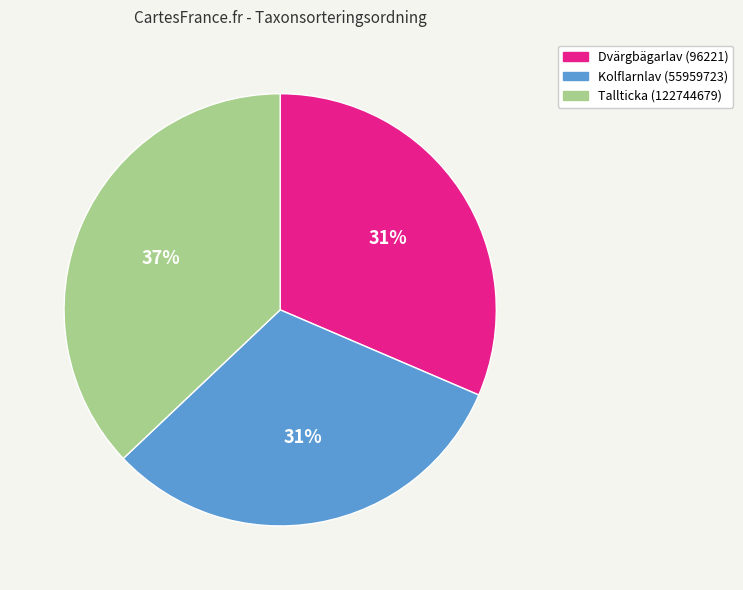

Does Kolflarnlav (55959723) represent more than half of the total?

No